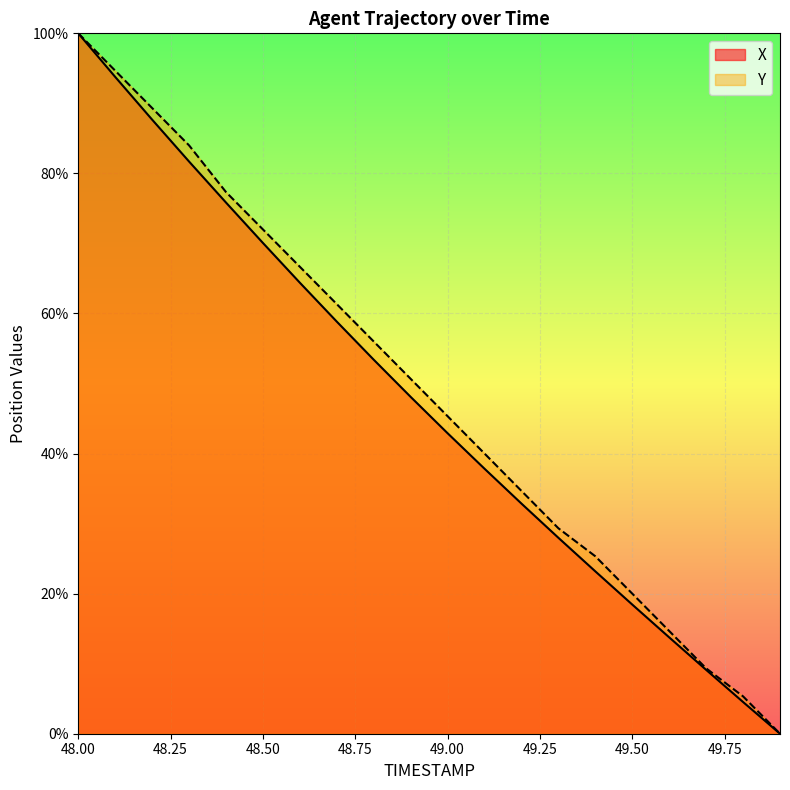

Between 48.6 and 49.8, which series saw the biggest shift?

Y